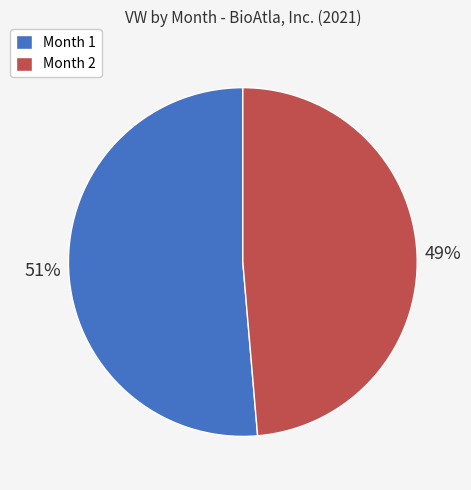

Which slice represents more than half of the pie?

Month 1